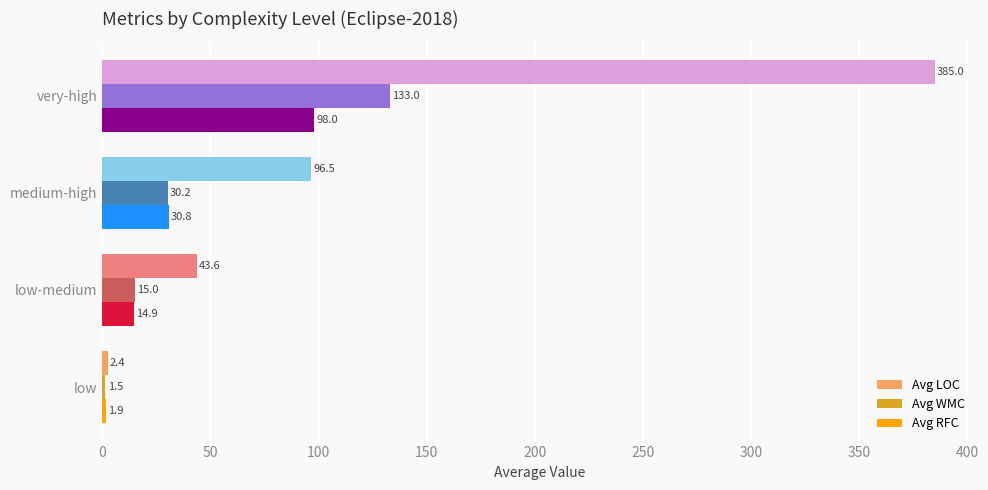

Which series has the largest range (max minus min)?

Avg LOC